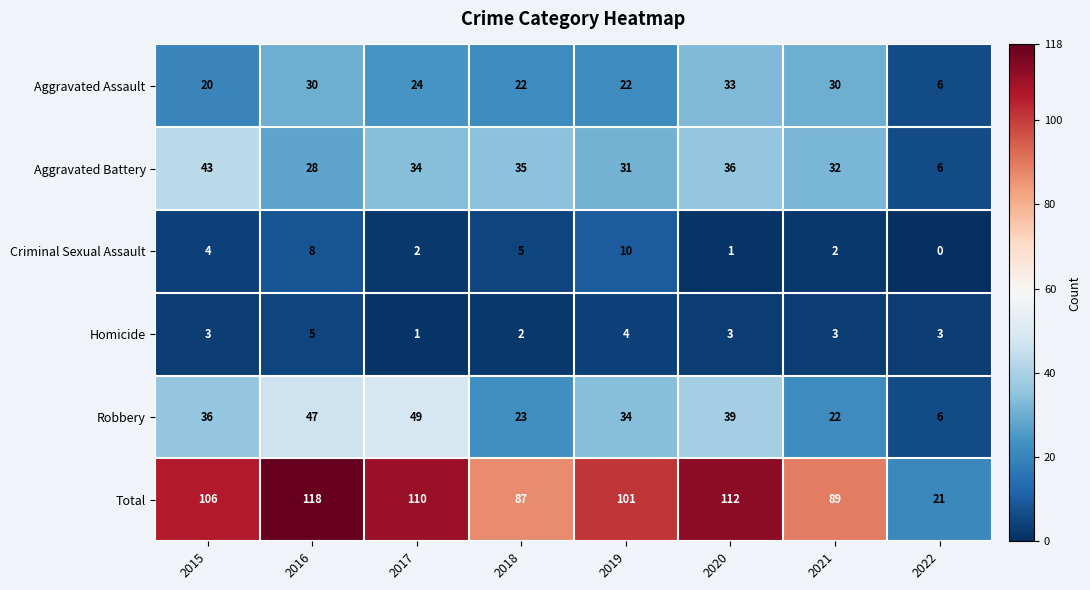

At how many categories does at least one series exceed 70?

7